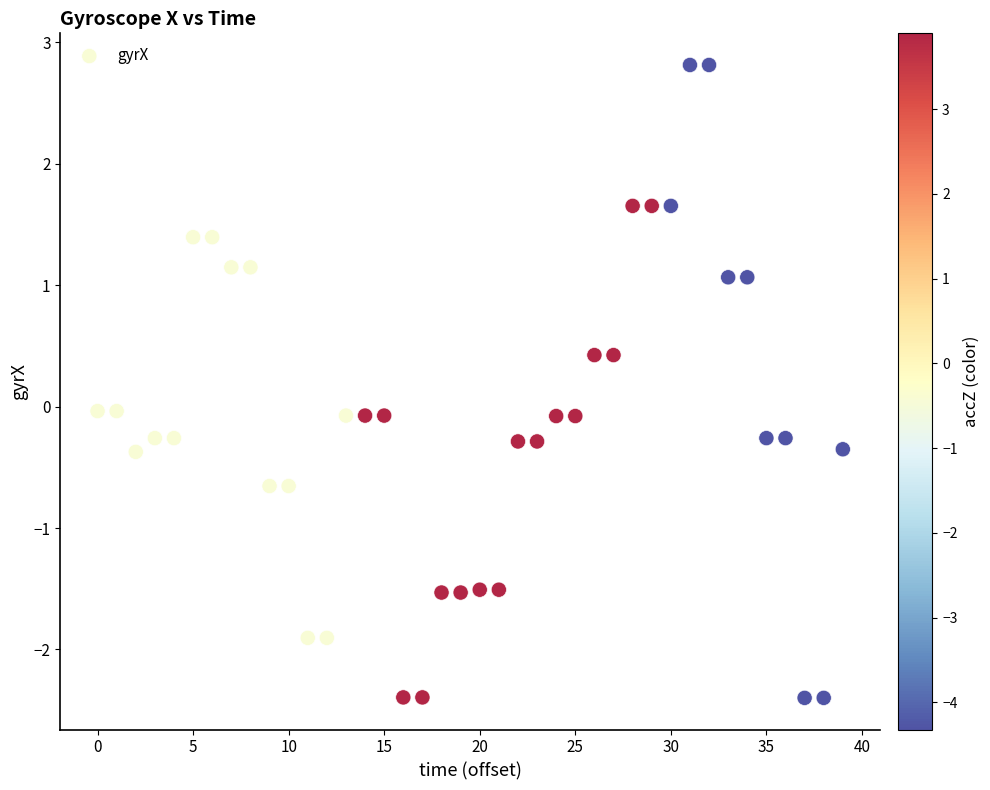

What is the range of Y values (max minus min)?

5.2